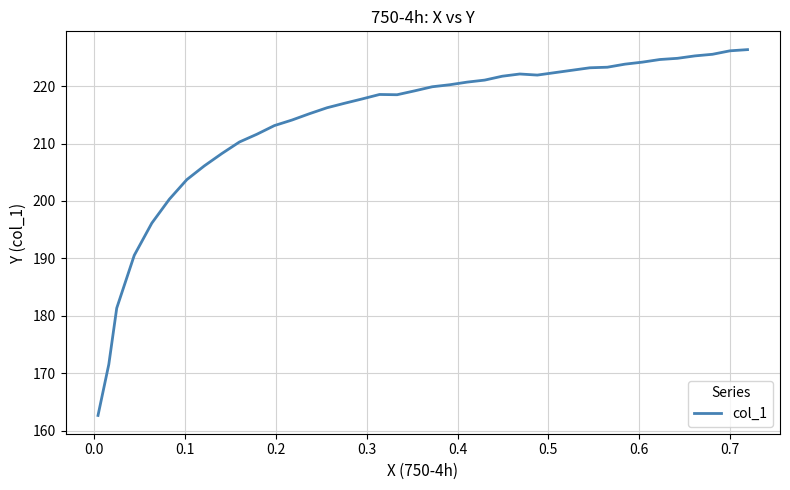

What is the difference between the maximum and minimum values?

63.7